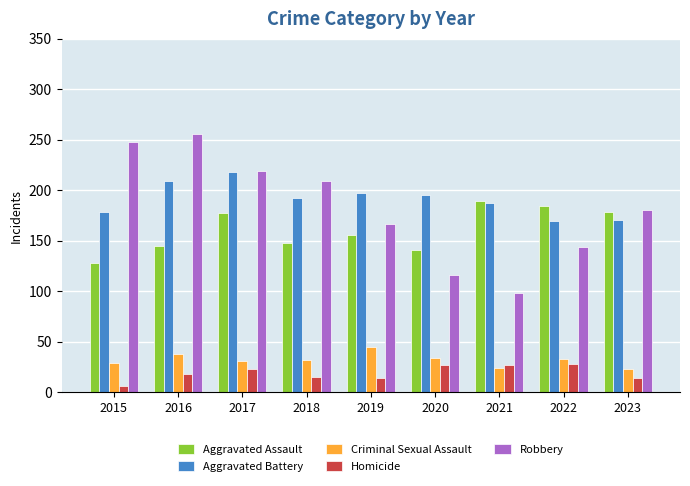

At how many categories does at least one series exceed 57?

9